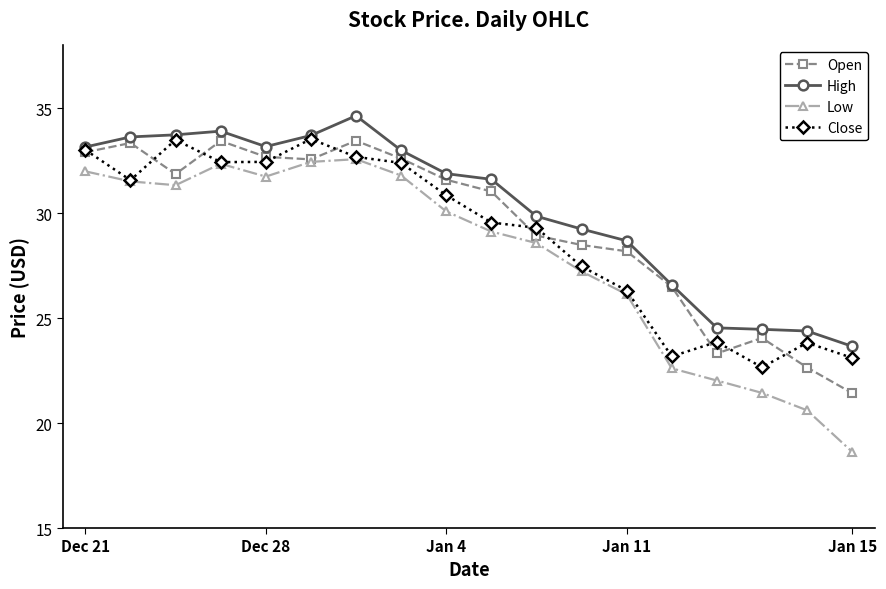

What is the highest value of the Close series?

33.5